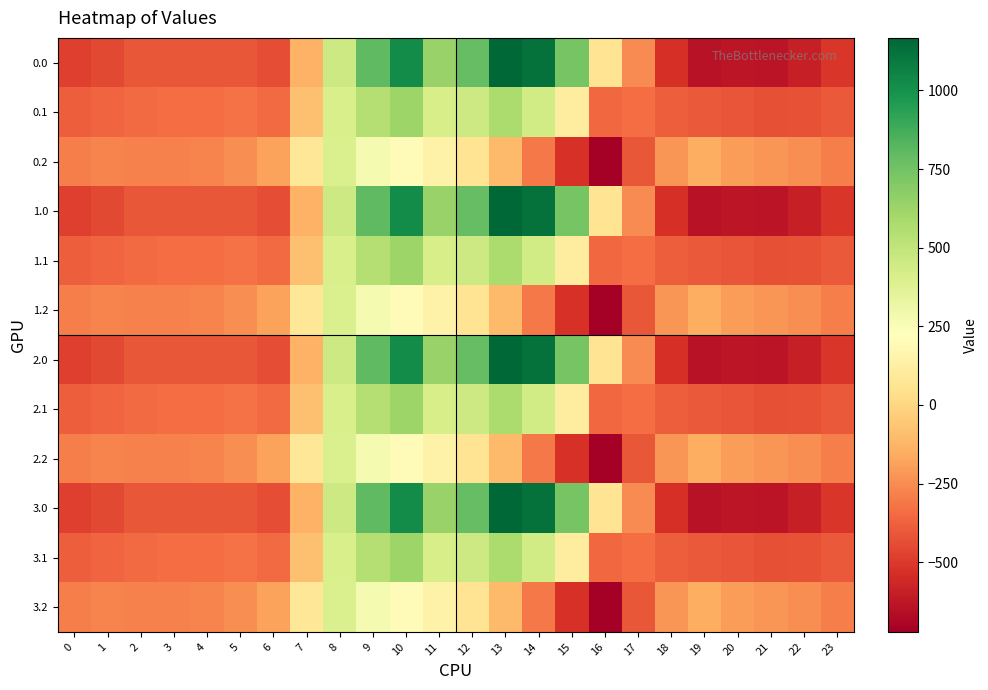

Which label corresponds to the smallest value in the chart?

16